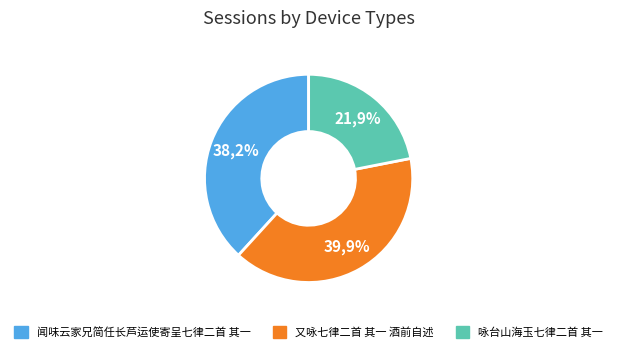

Which category has the biggest portion of the pie?

又咏七律二首 其一 酒前自述